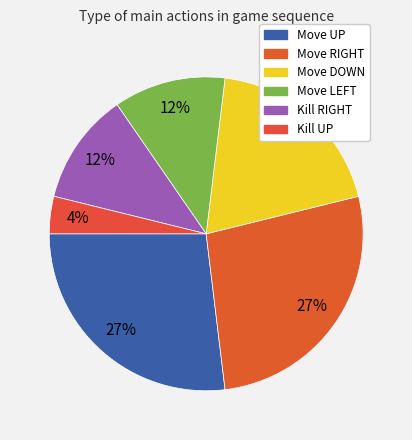

What percentage is the Move DOWN slice, to the nearest percent?

19%